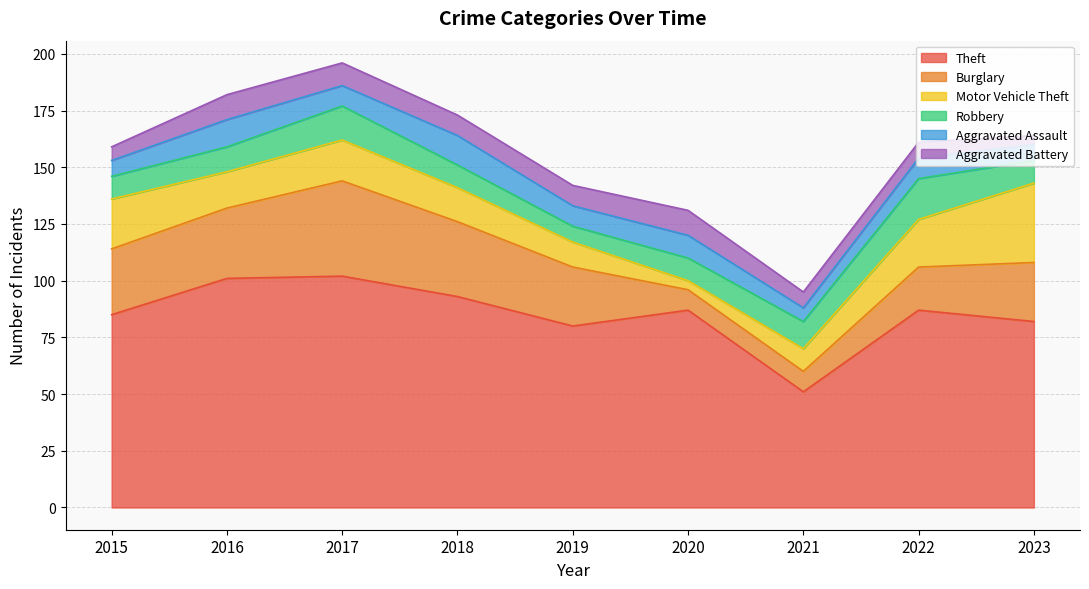

What is the total value across all series at 2022?

161